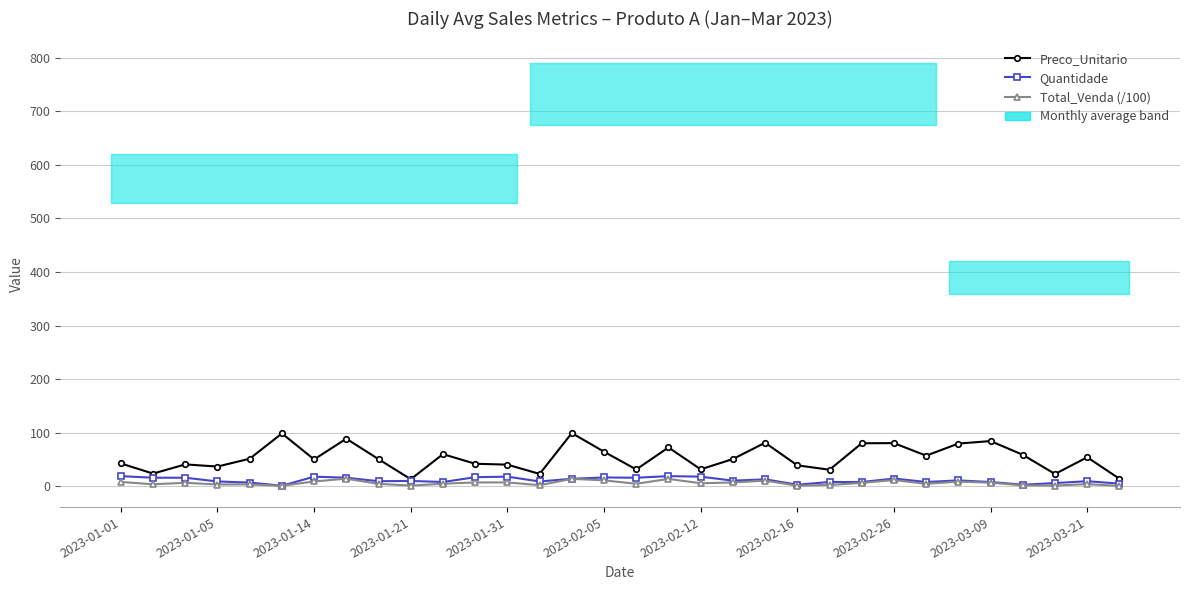

True or false: Total_Venda (/100) and Preco_Unitario cross at least once.

False